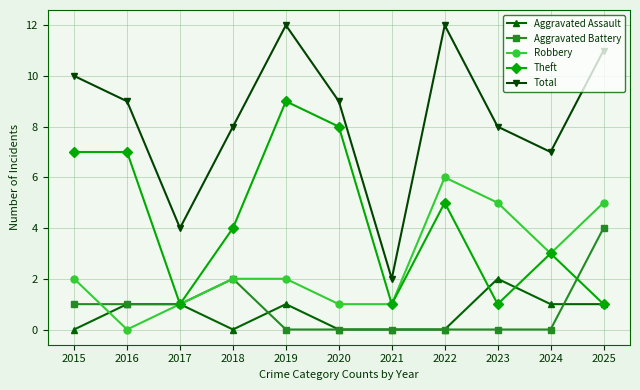

Count the Robbery values in the range 1 to 5.

9